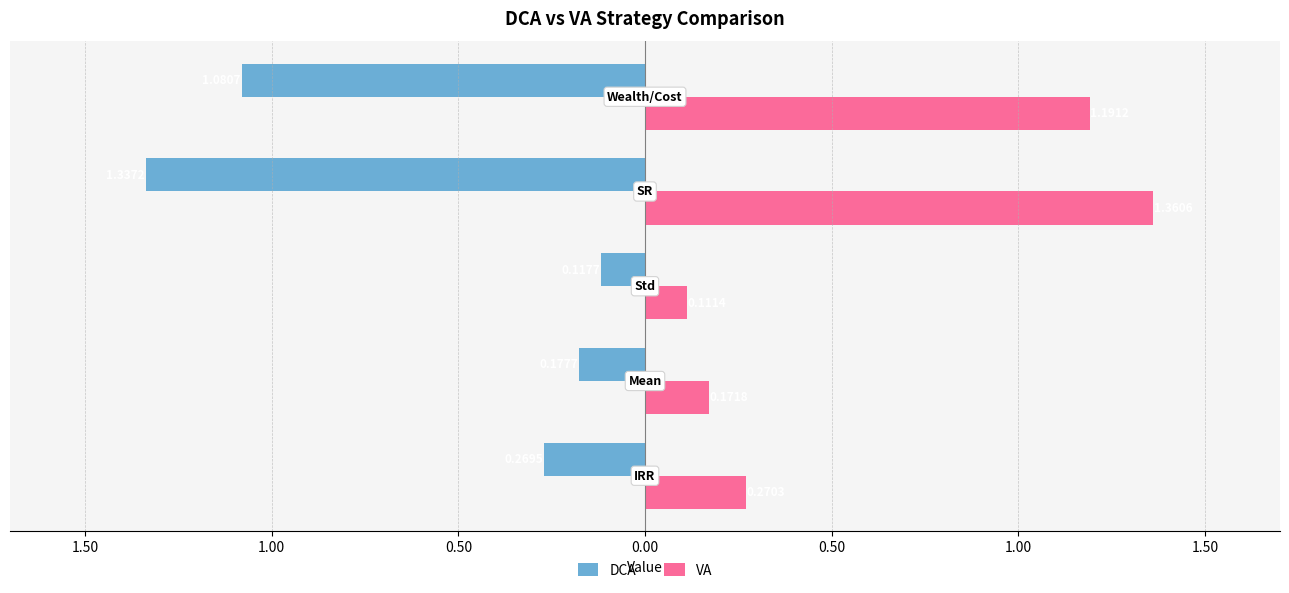

What are all the series names shown in the legend?

DCA, VA